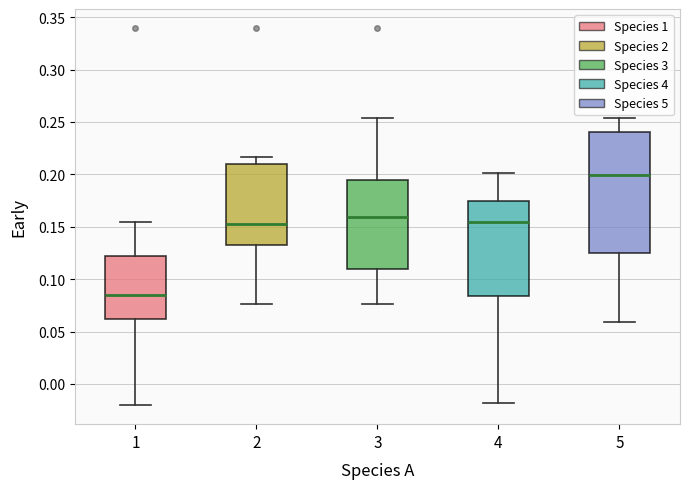

Which box has the lowest median line?

1